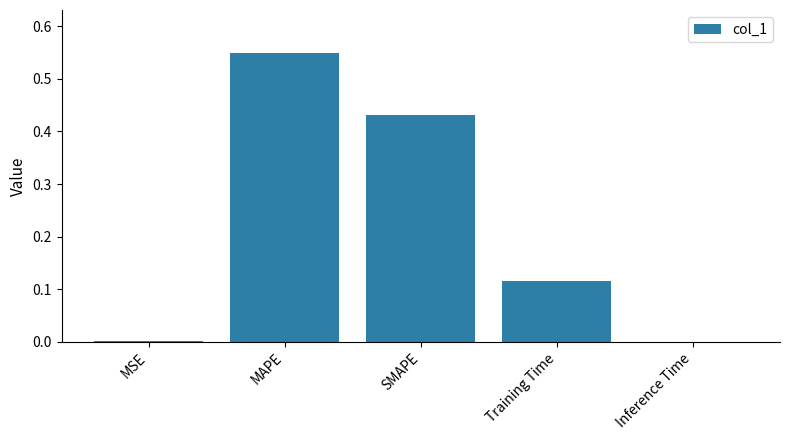

True or false: the data shows 0.1 at MAPE.

False